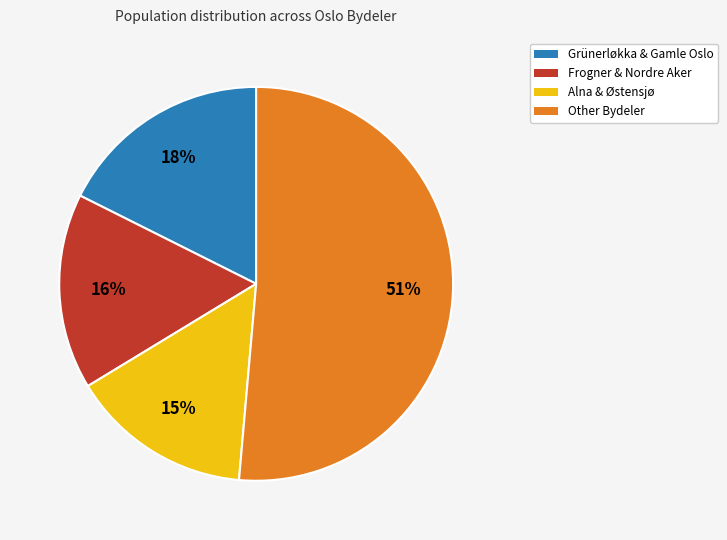

Does any single category account for the majority?

Yes